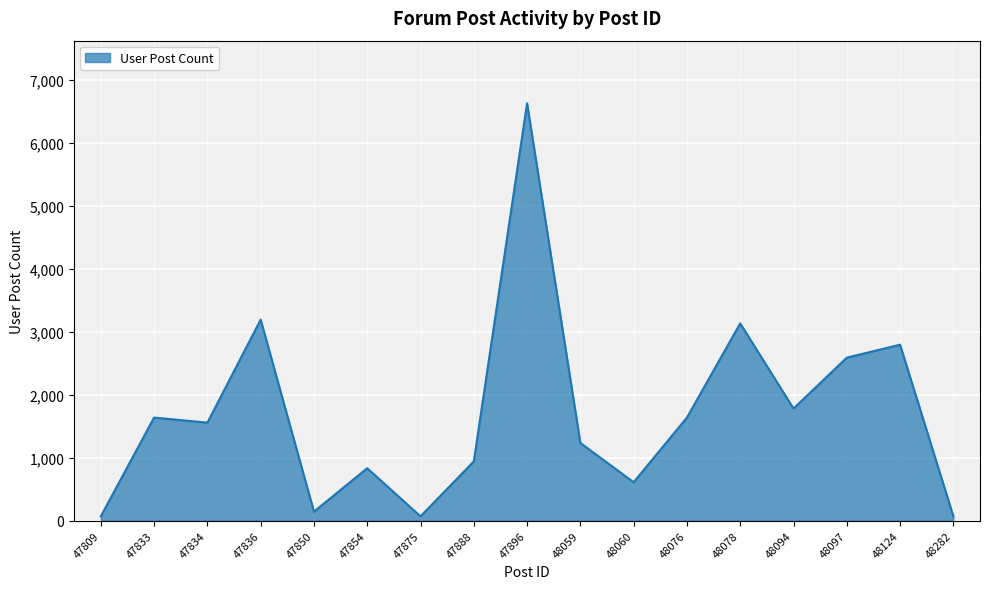

What is the change in value from 47836 to 48076?

-1553